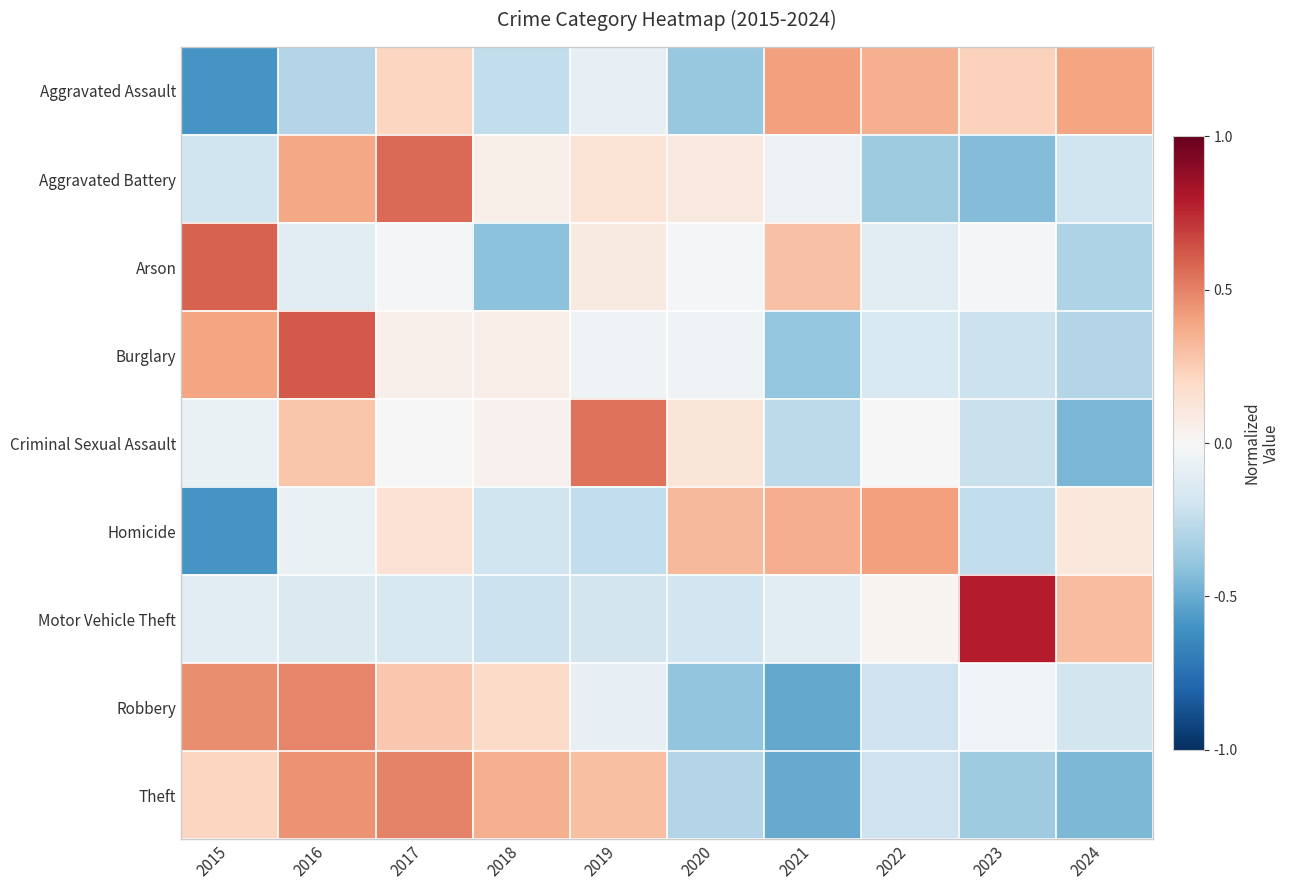

What is the difference between the highest and lowest values at 2023?

1.2